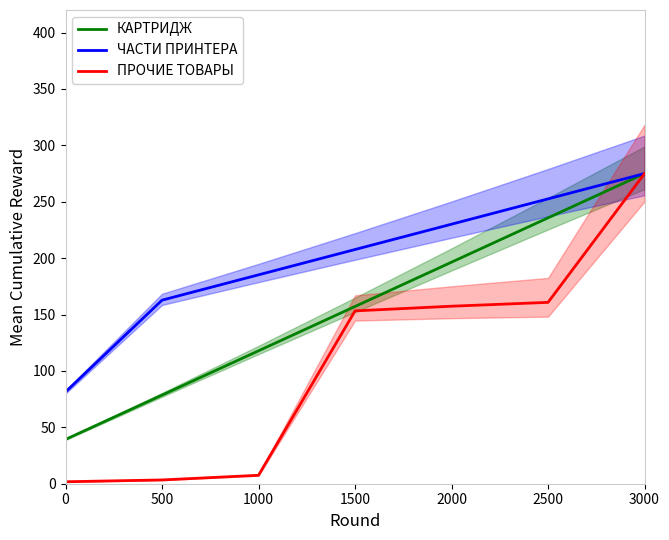

What is the total value across all series at 500?

244.7